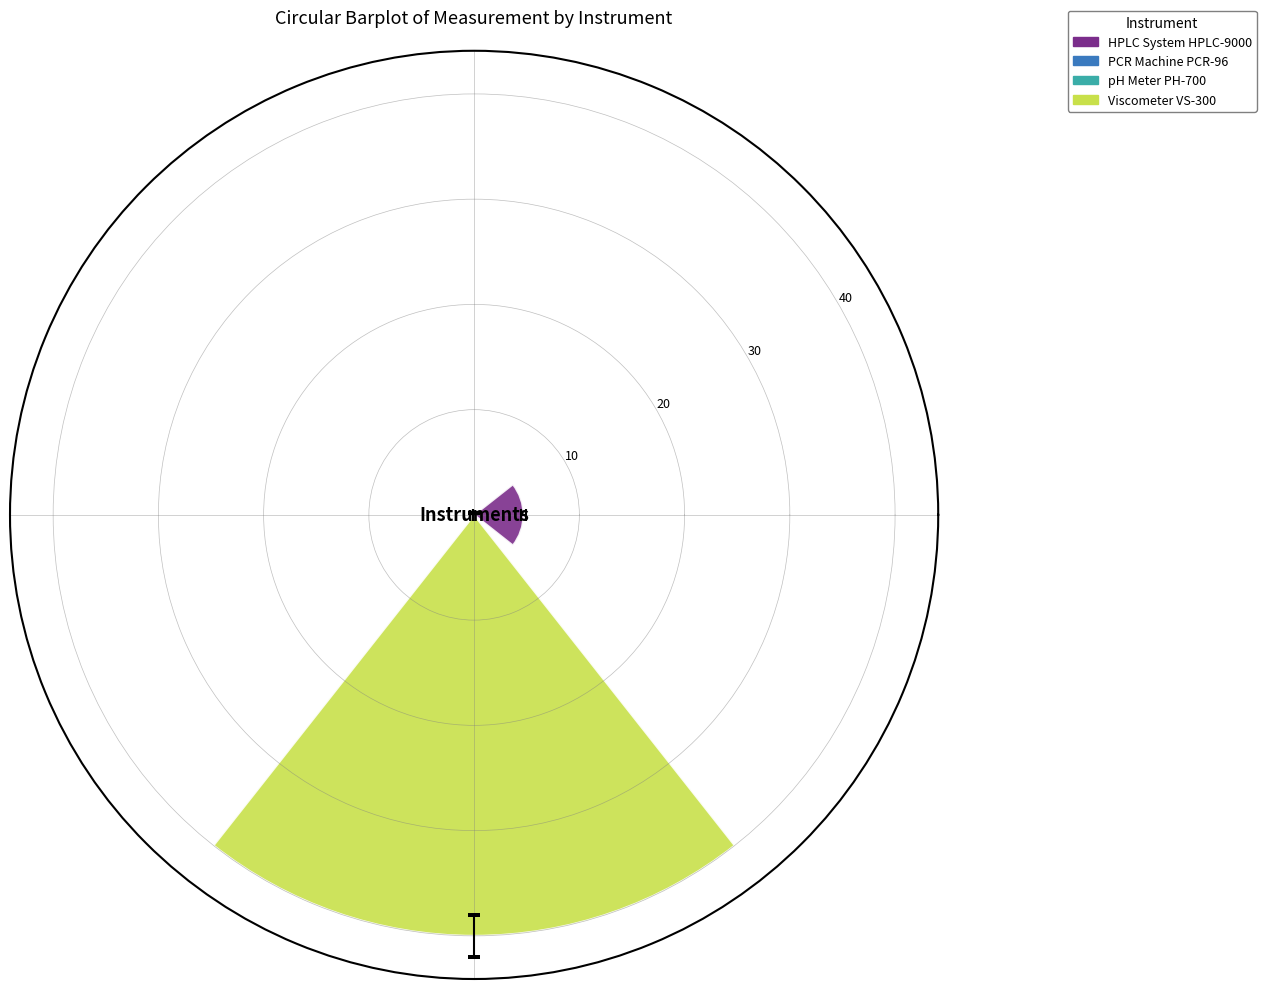

What is the maximum value shown in the chart?

40.0